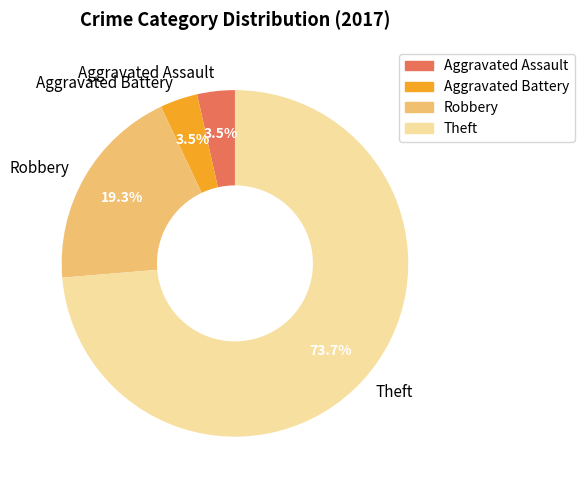

Between Robbery and Theft, which is larger?

Theft